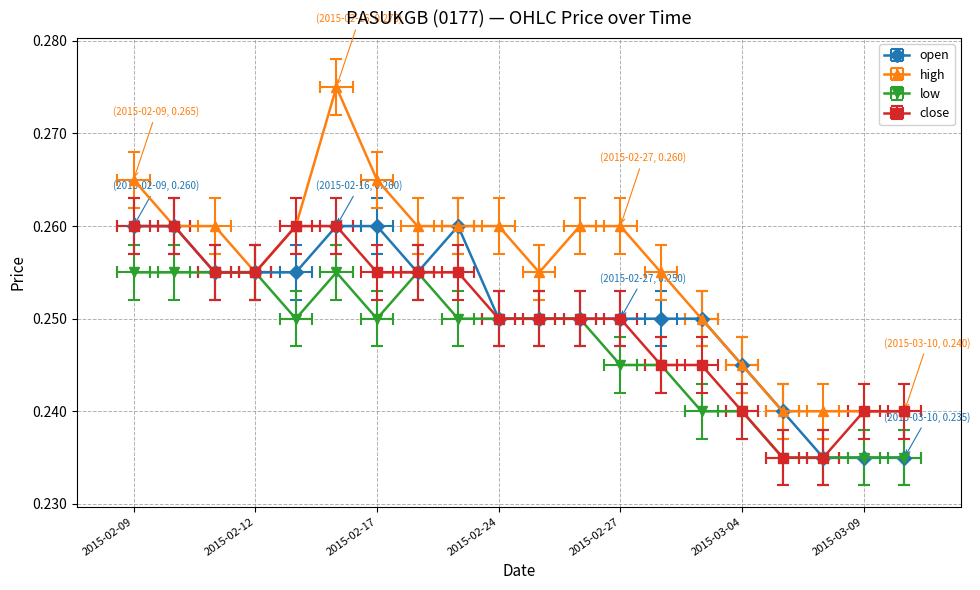

What is the minimum value shown in the chart?

0.2